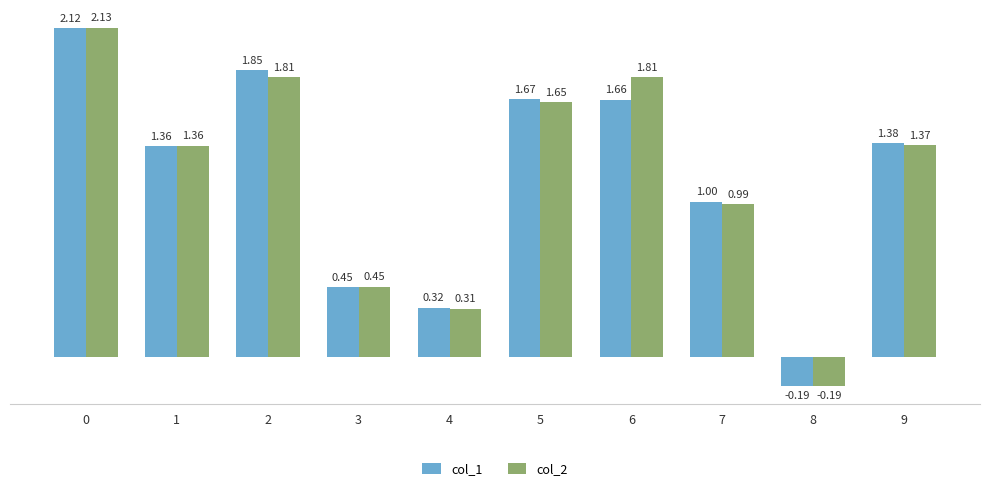

What is the value of the col_2 bar at the 3rd from the left?

1.8